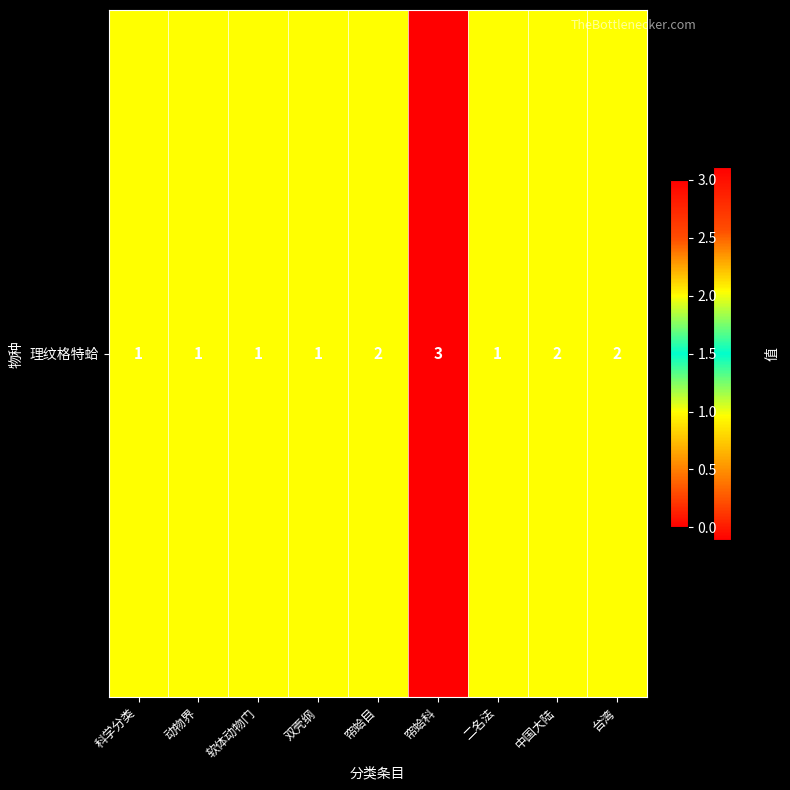

Reading right to left, what are all the values shown in this chart?

台湾=2	中国大陆=2	二名法=1	帘蛤科=3	帘蛤目=2	双壳纲=1	软体动物门=1	动物界=1	科学分类=1